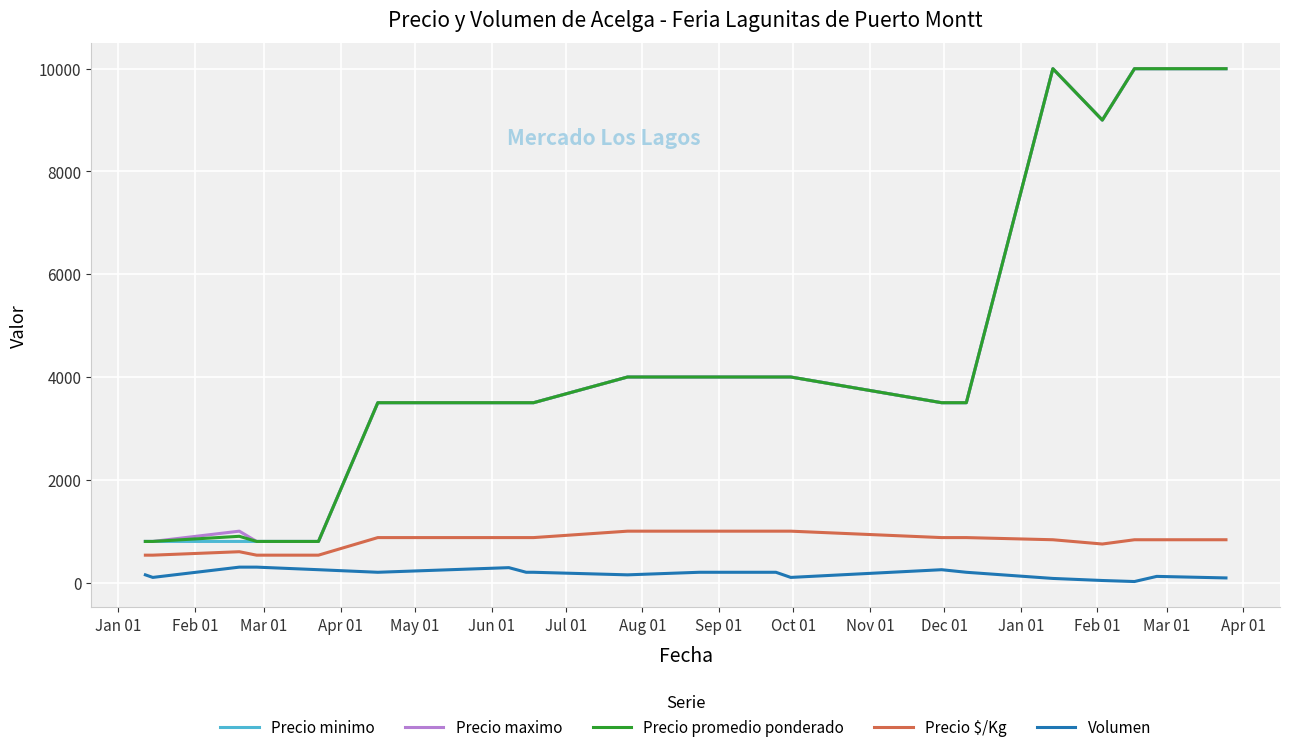

True or false: Precio promedio ponderado and Volumen cross at least once.

False